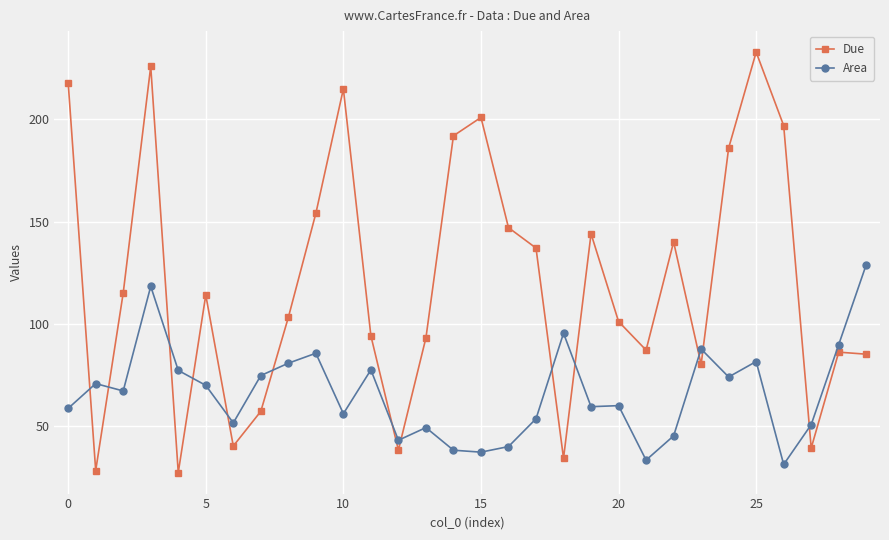

What is the minimum value shown in the chart?

27.0